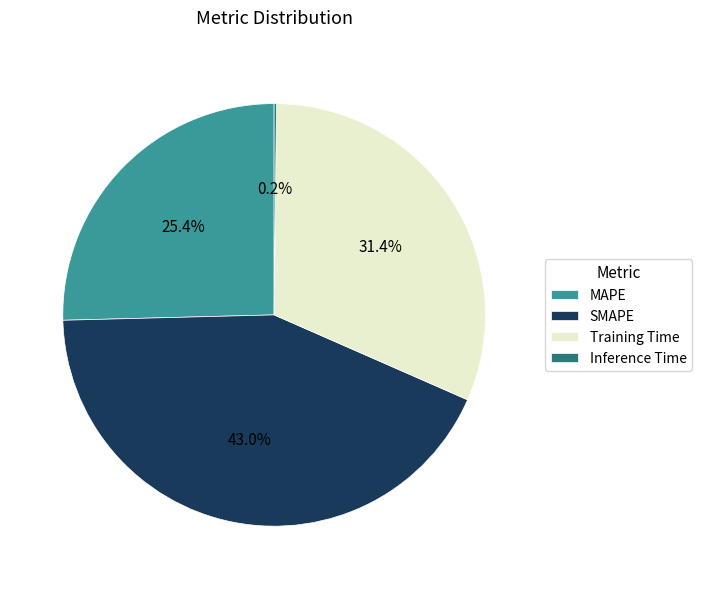

What is the ratio of the value at MAPE to the value at Training Time?

0.8